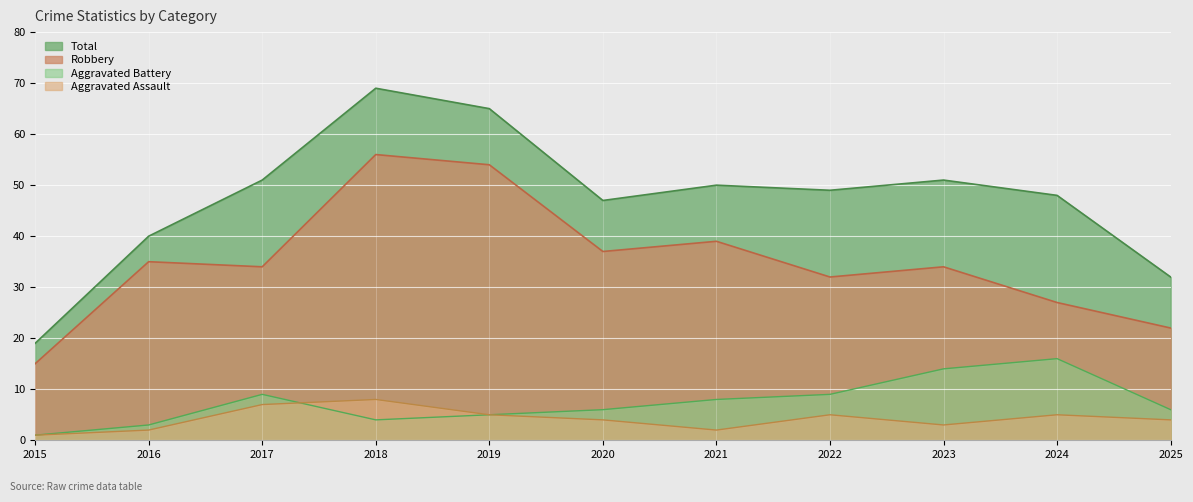

How many data points does each series have?

11